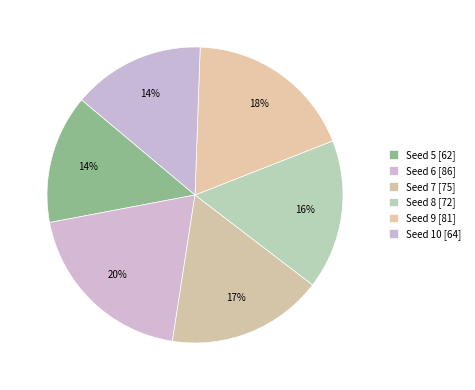

How many slices are in this pie chart?

6